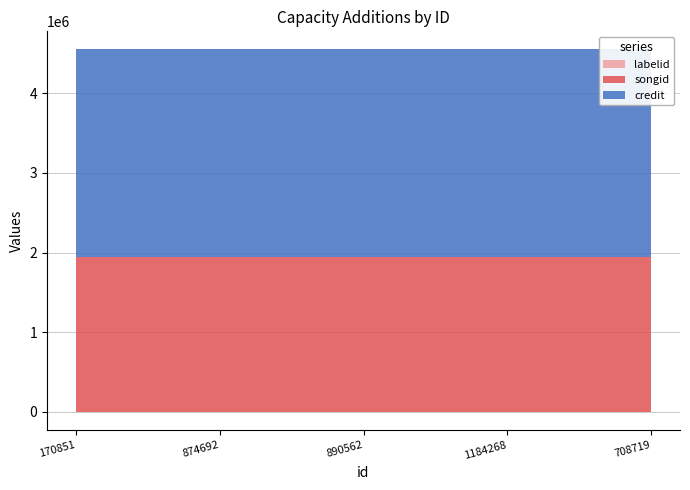

True or false: songid and labelid cross at least once.

False